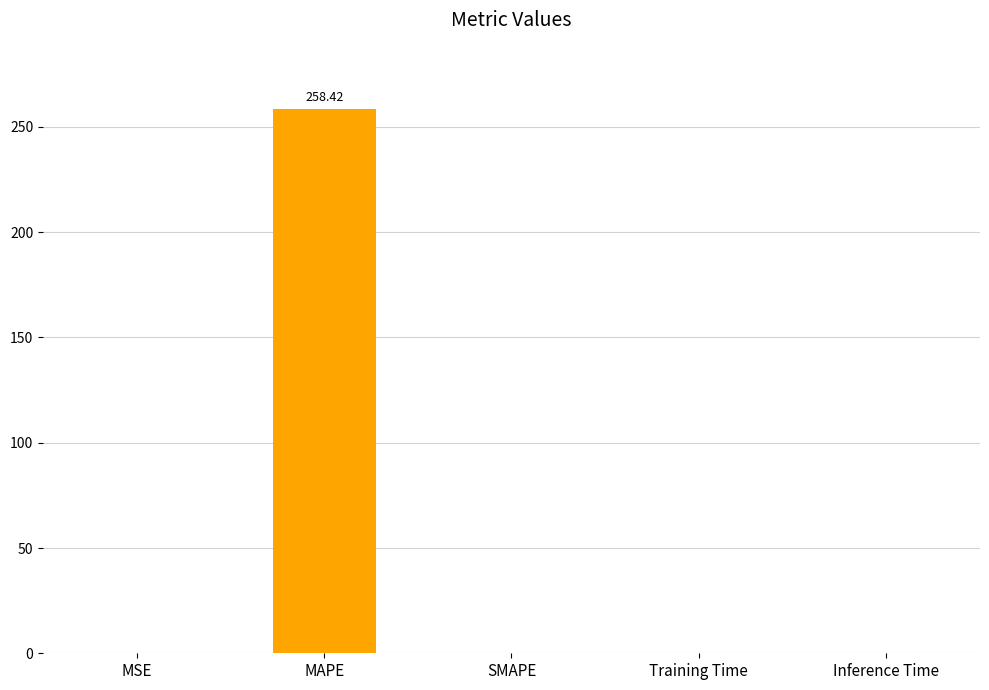

Which has a higher value, Inference Time or MAPE?

MAPE